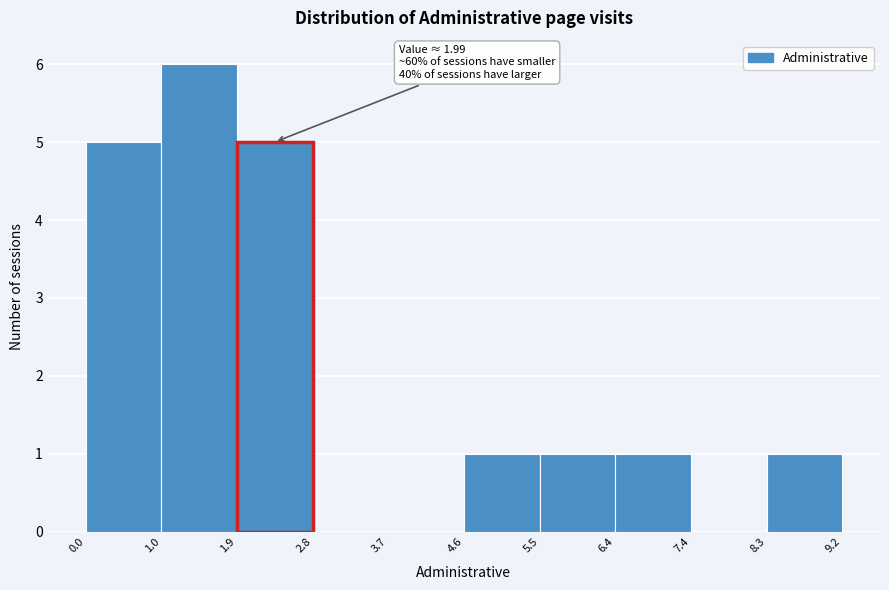

Which range on the x-axis has the tallest bar?

1.0 to 1.9